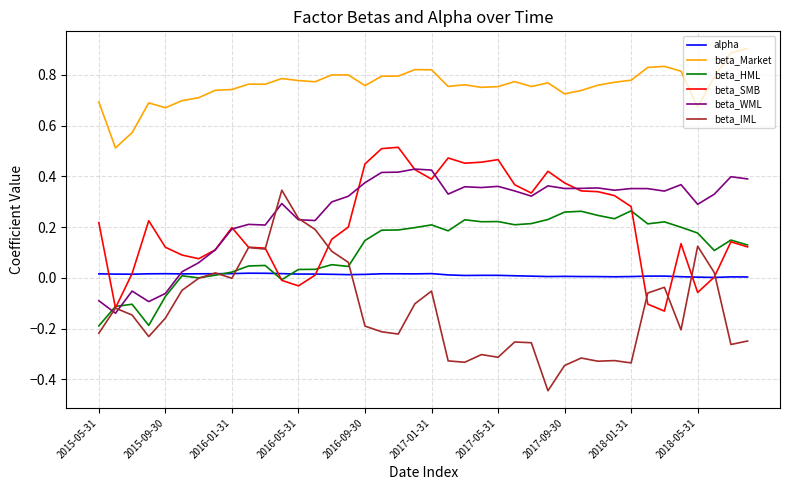

After their last crossing, which series has the higher values: alpha or beta_HML?

beta_HML